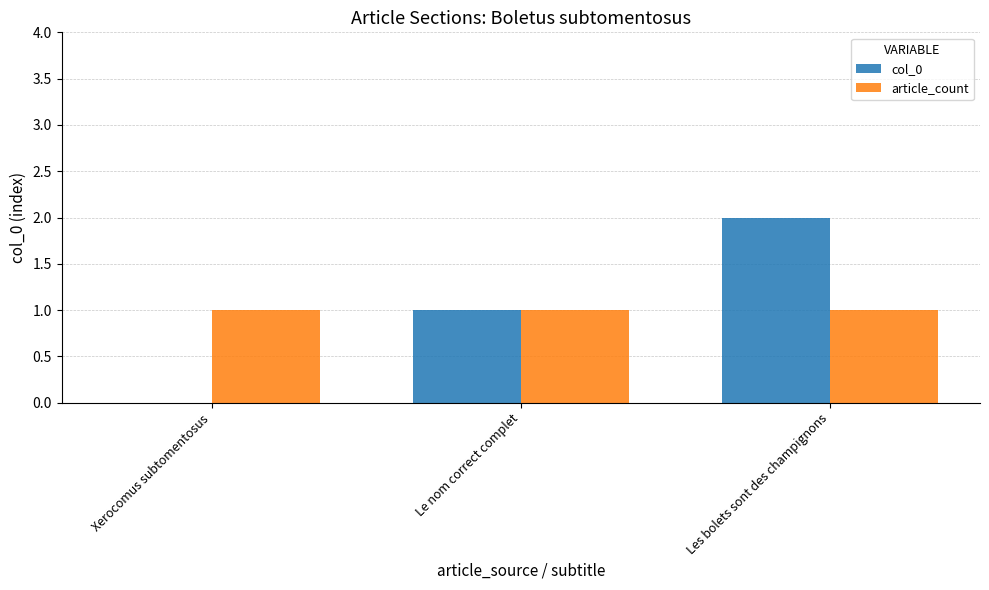

Between Xerocomus subtomentosus and Les bolets sont des champignons, which series saw the biggest shift?

col_0